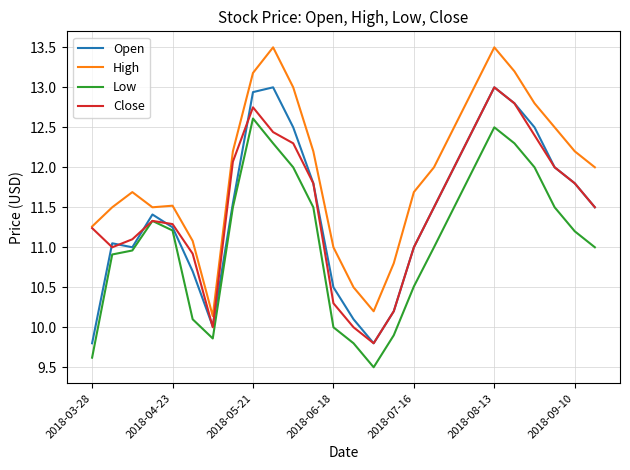

Does the chart have visible grid lines?

Yes